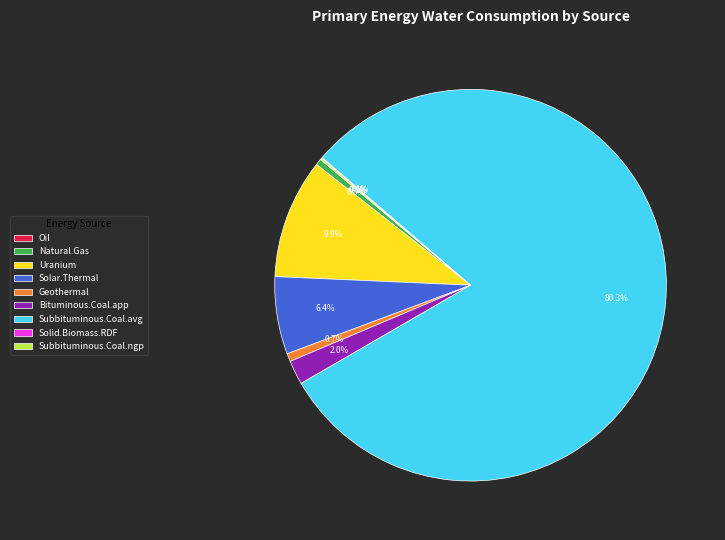

What percentage is NOT represented by Bituminous.Coal.app?

98.0%